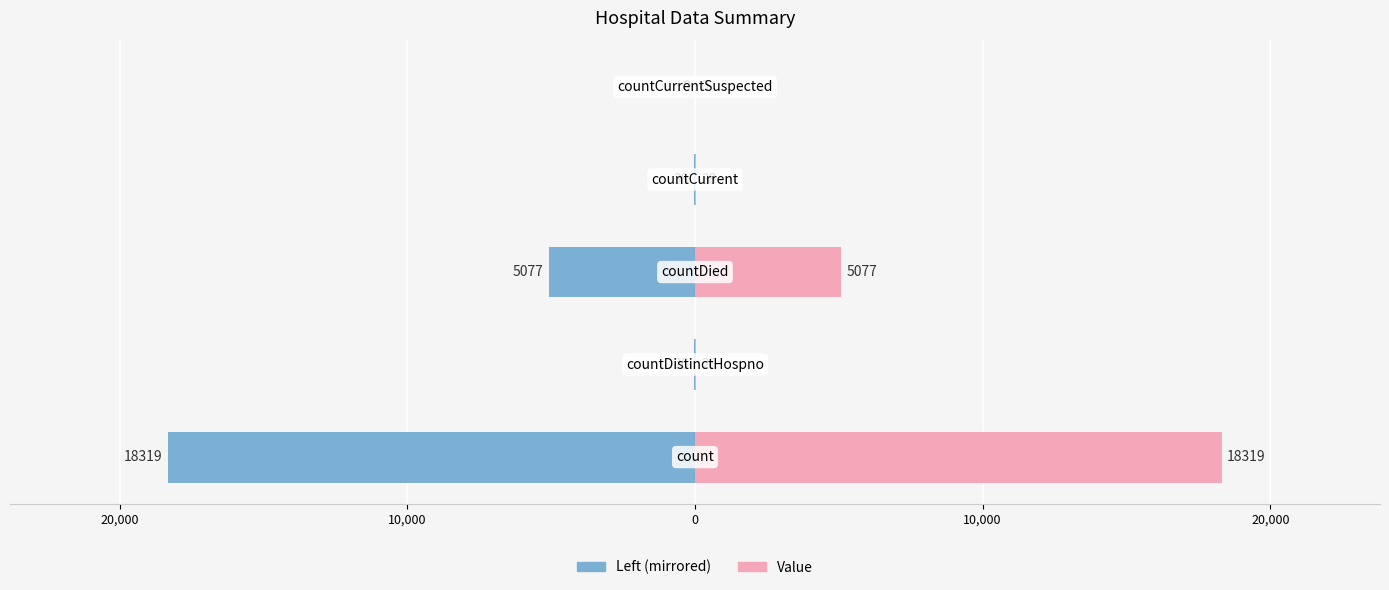

Which series has the largest total across all categories?

Value